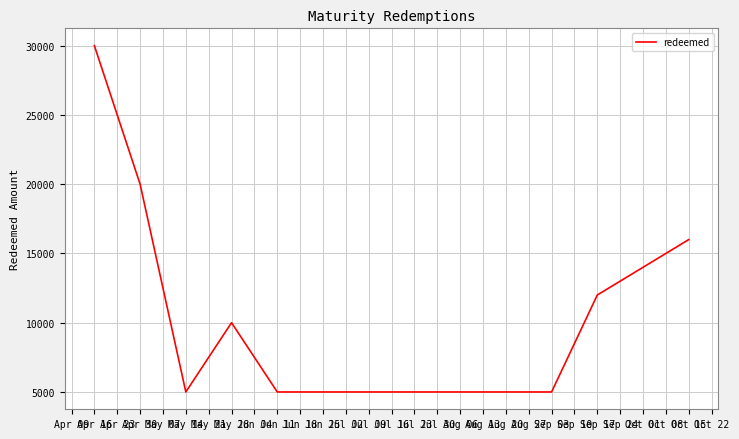

What is the minimum value shown in the chart?

5000